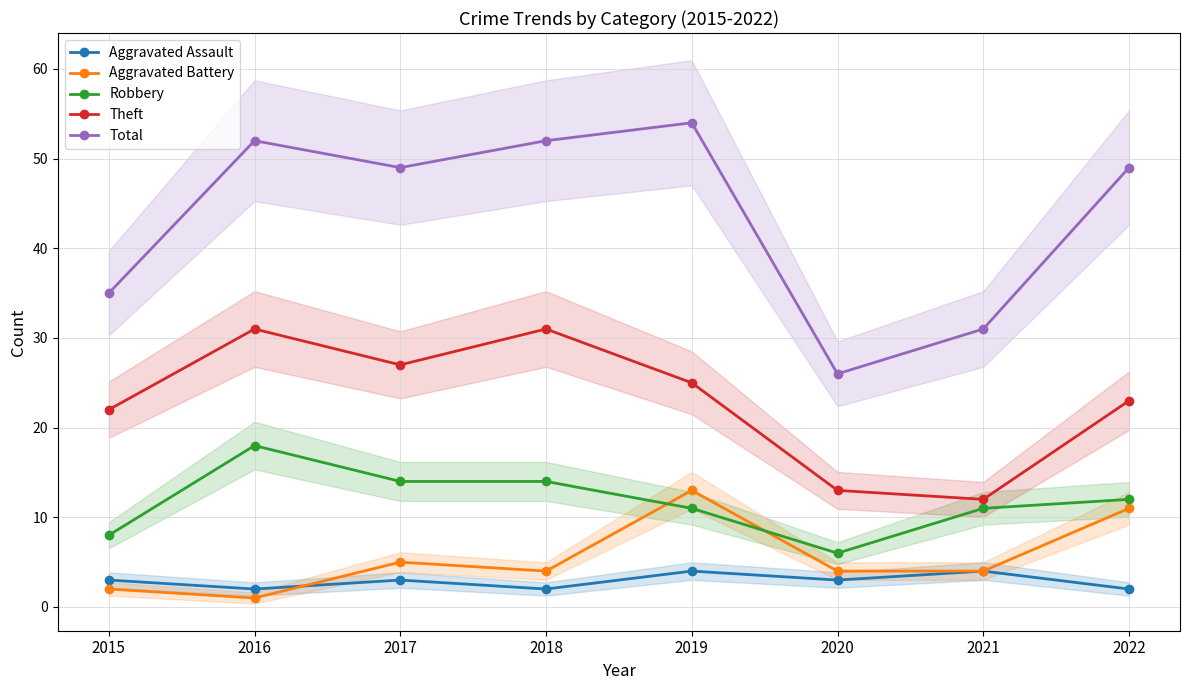

True or false: Robbery has more than 2 points higher than both neighbors.

False